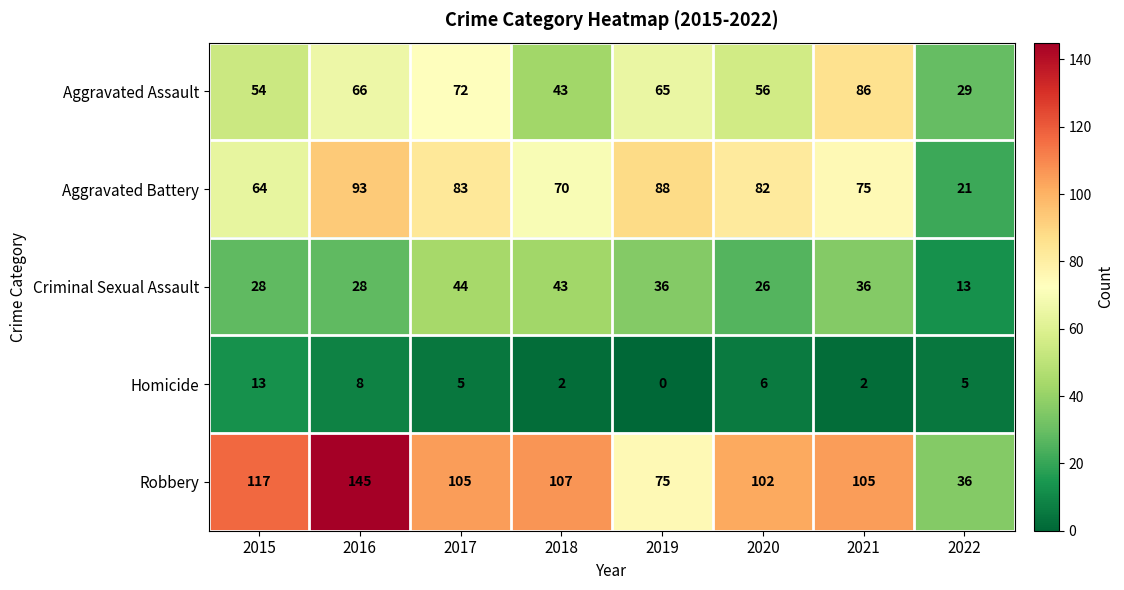

What is the difference between the highest and lowest values at 2016?

137